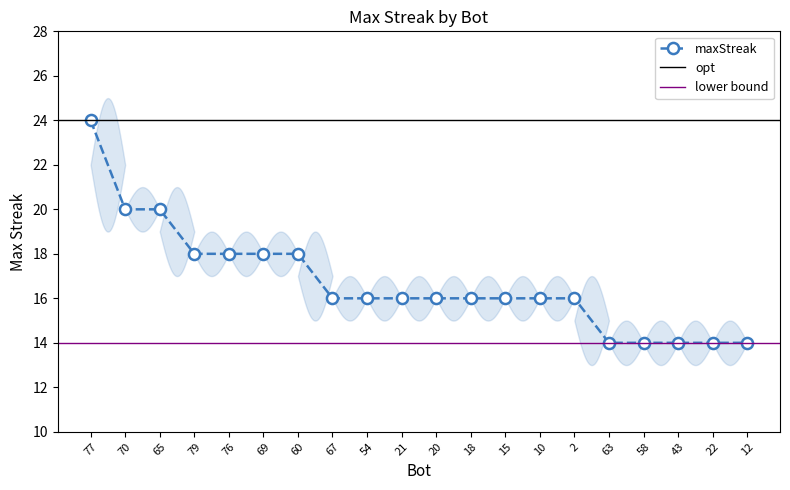

Which category has the lowest value across all series?

63